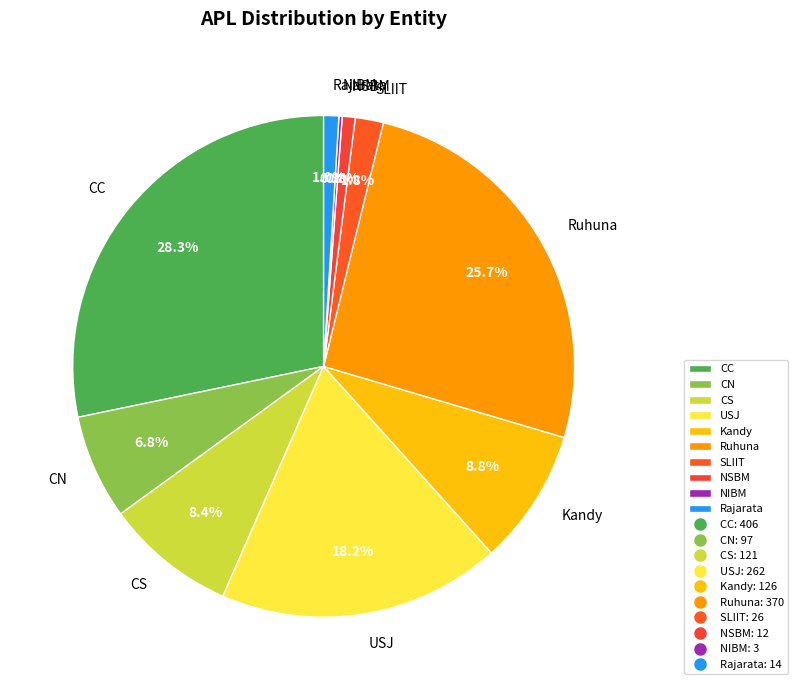

Which has a higher value, NSBM or CN?

CN